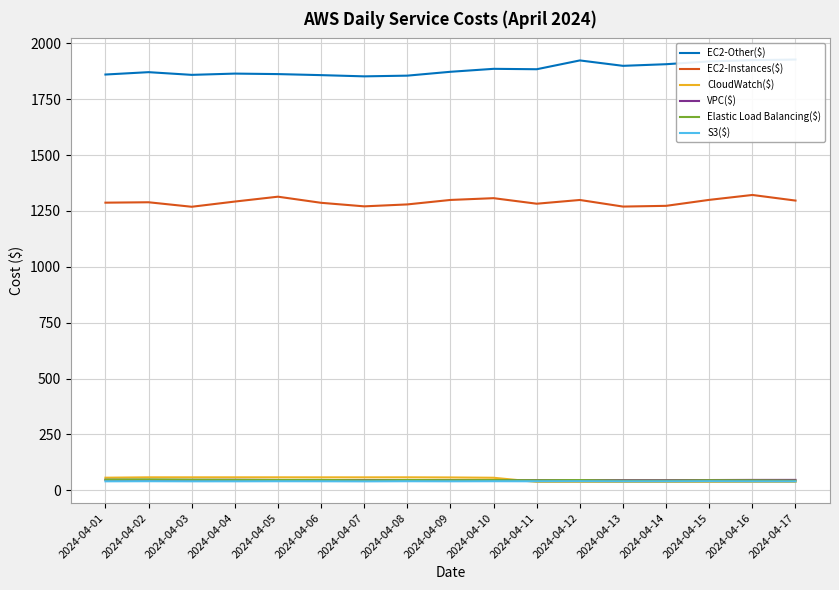

At which category does Elastic Load Balancing($) reach its first local valley?

2024-04-05